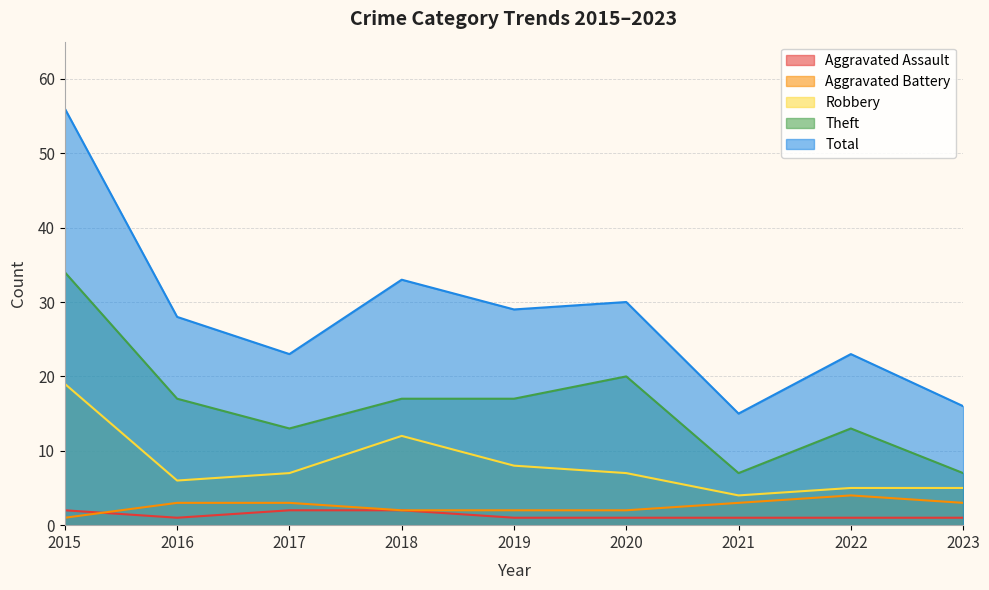

What are all the series names shown in the legend?

Aggravated Assault, Aggravated Battery, Robbery, Theft, Total